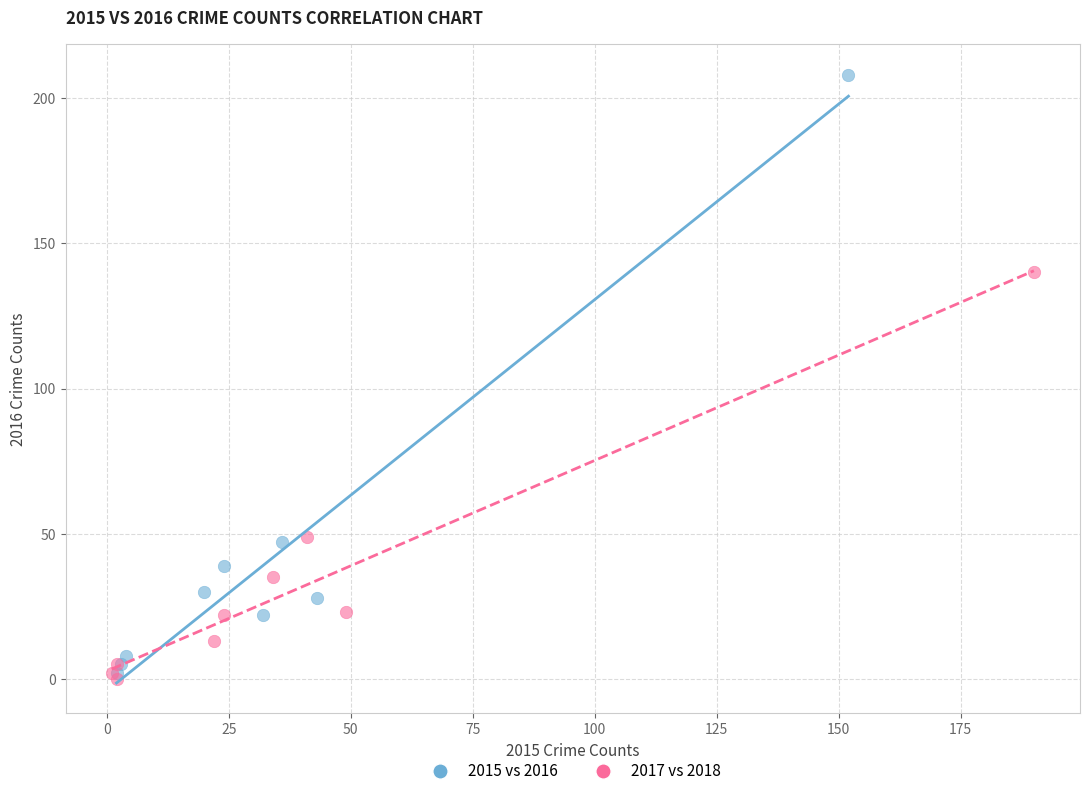

Which series has the largest Y range (max minus min)?

2015 vs 2016